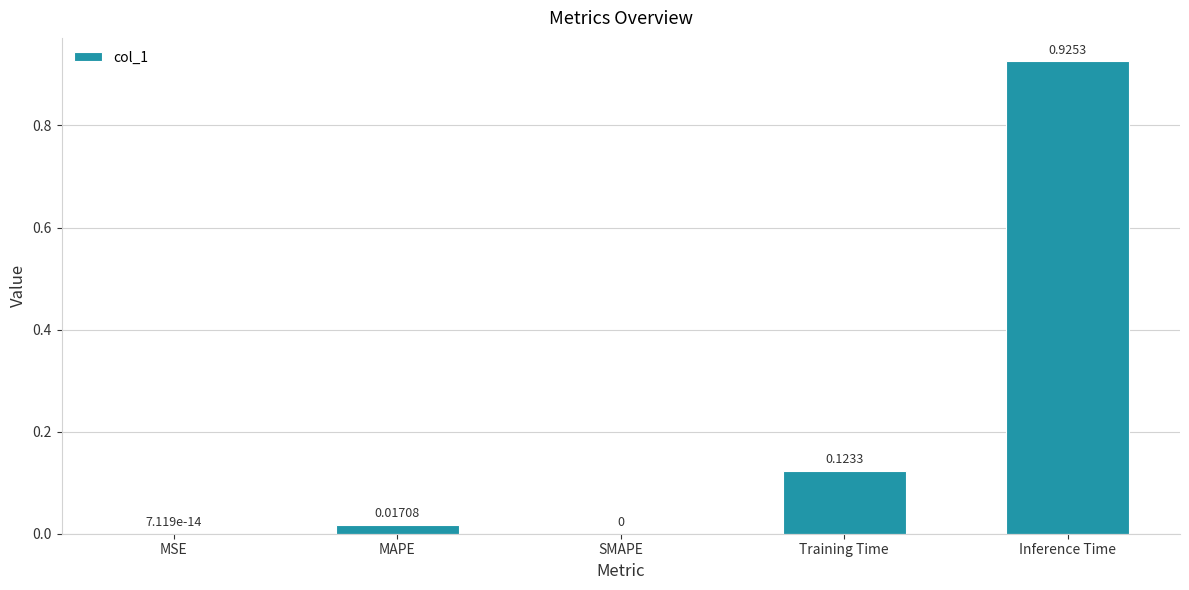

What is the sum of all values?

1.1